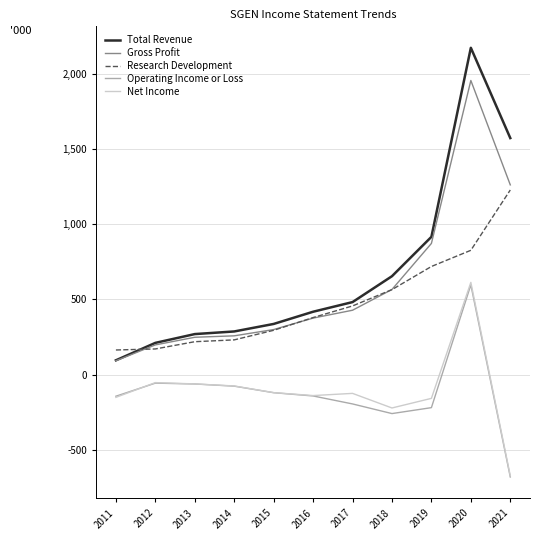

Where does the Gross Profit series first go above 375800?

2017